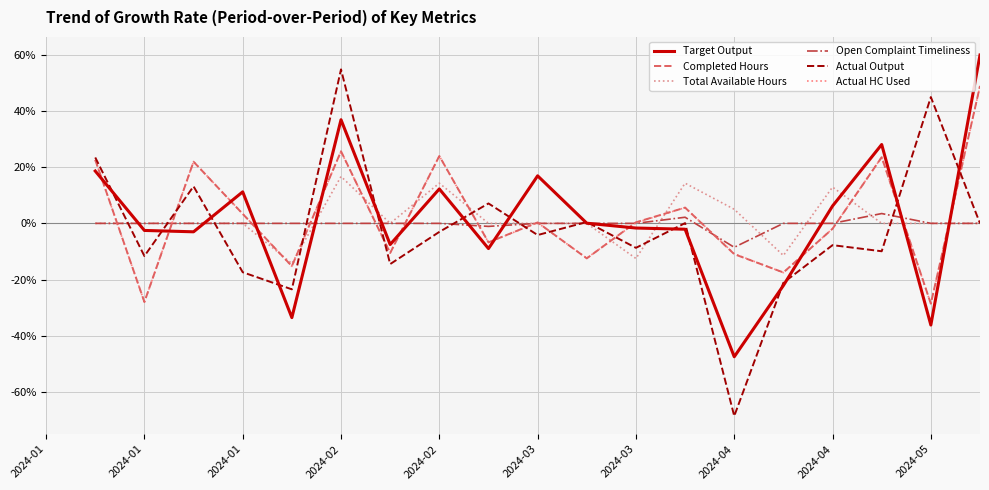

True or false: Total Available Hours has a value of nan at 2024-04.

False